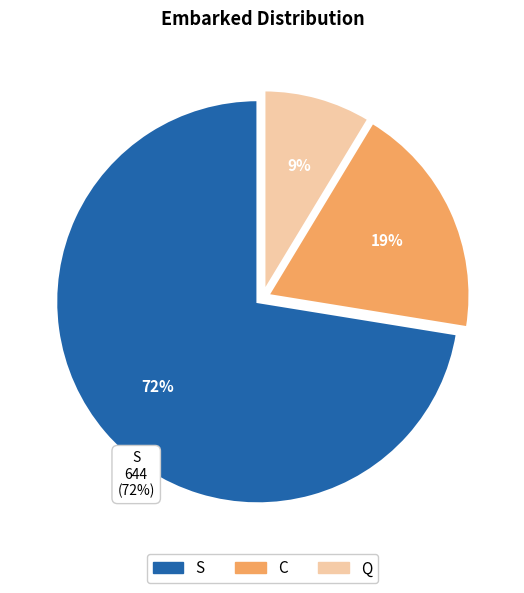

Which has a higher value, C or S?

S